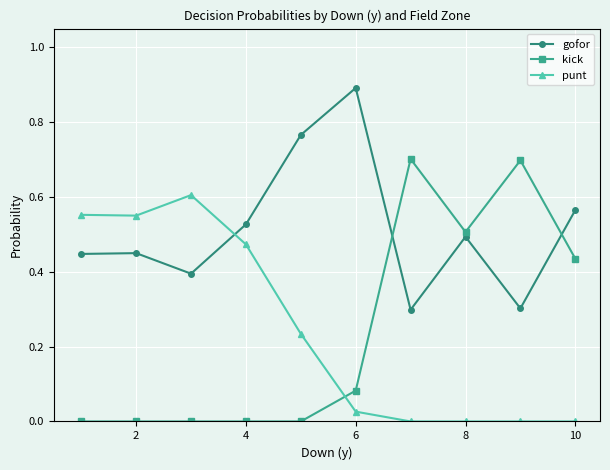

Which series has the largest total across all categories?

gofor